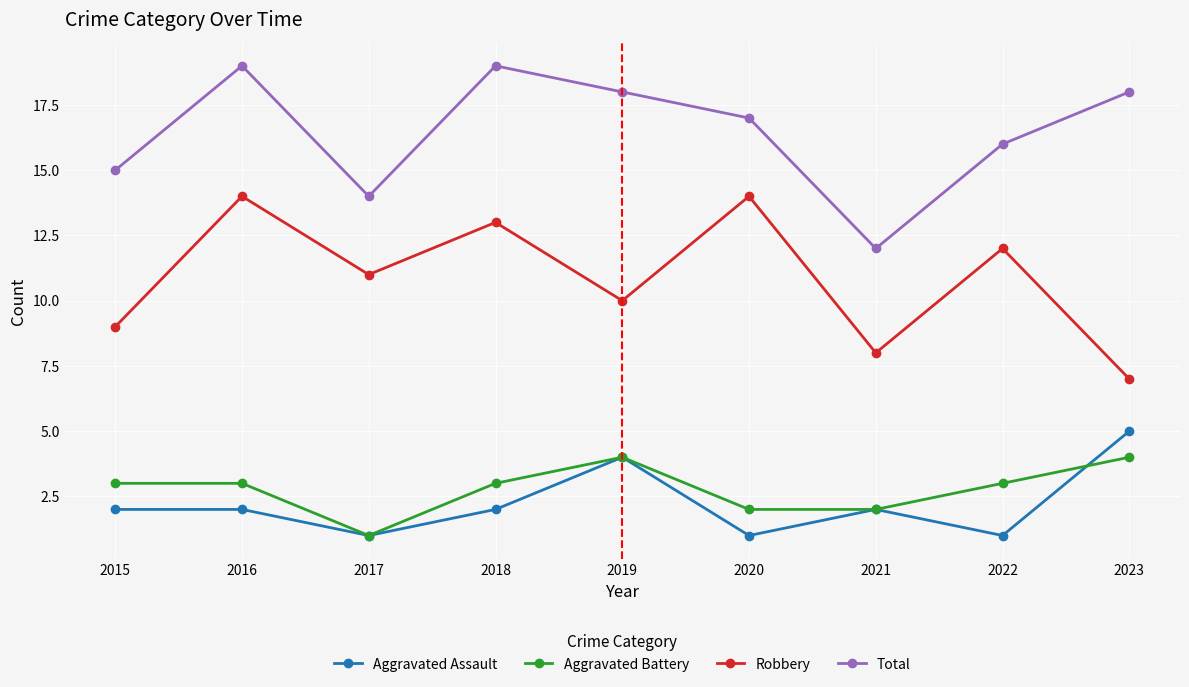

What is the value of the Aggravated Assault point at the 1st from the left?

2